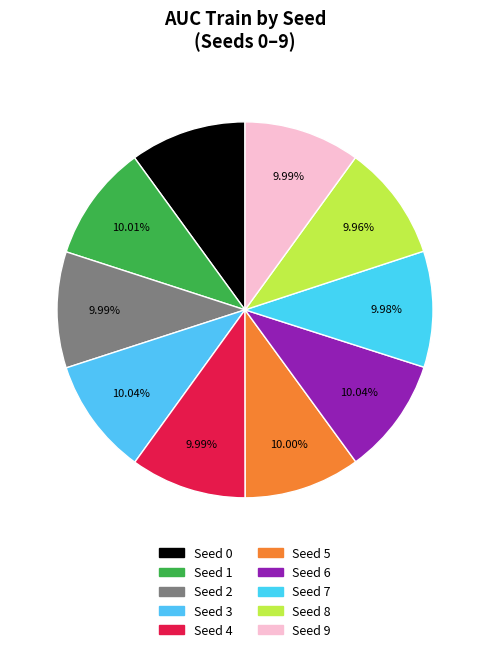

Rank the categories by value from highest to lowest.

6, 3, 1, 5, 0, 2, 4, 9, 7, 8